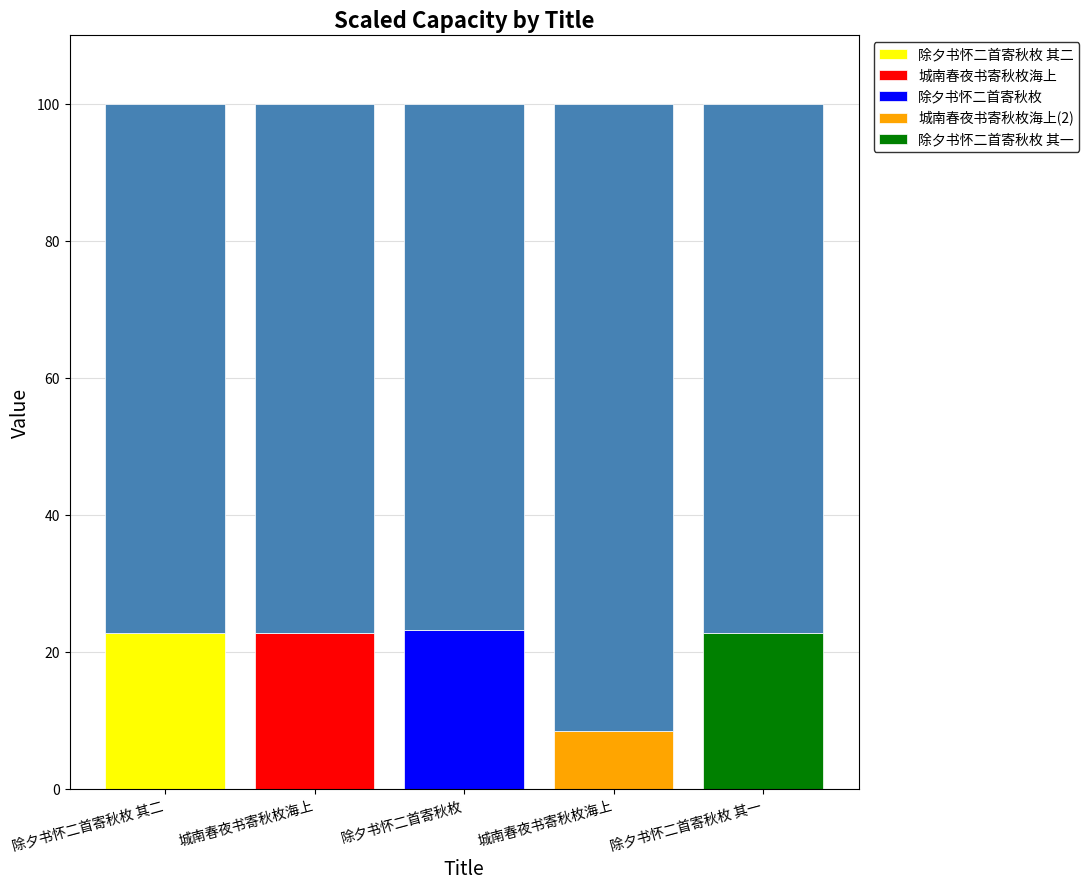

What is the total value across all series at 除夕书怀二首寄秋枚?

23.1